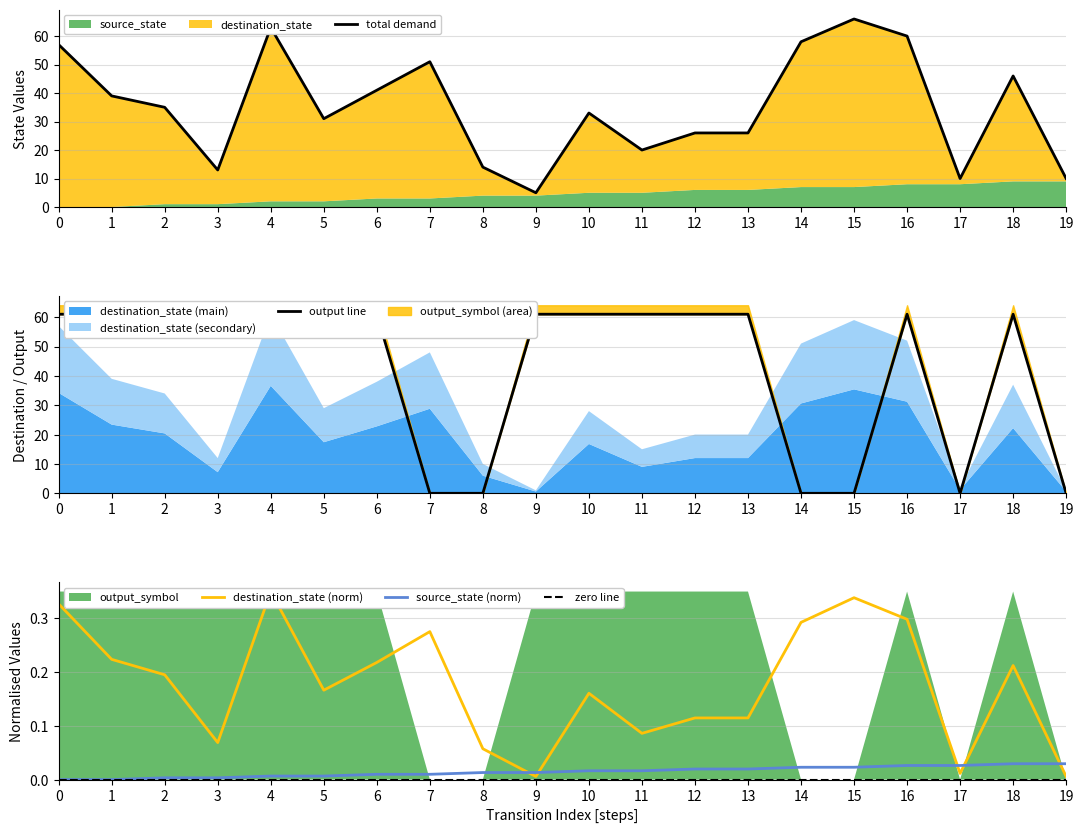

What value does the output line series have at 18?

61.0